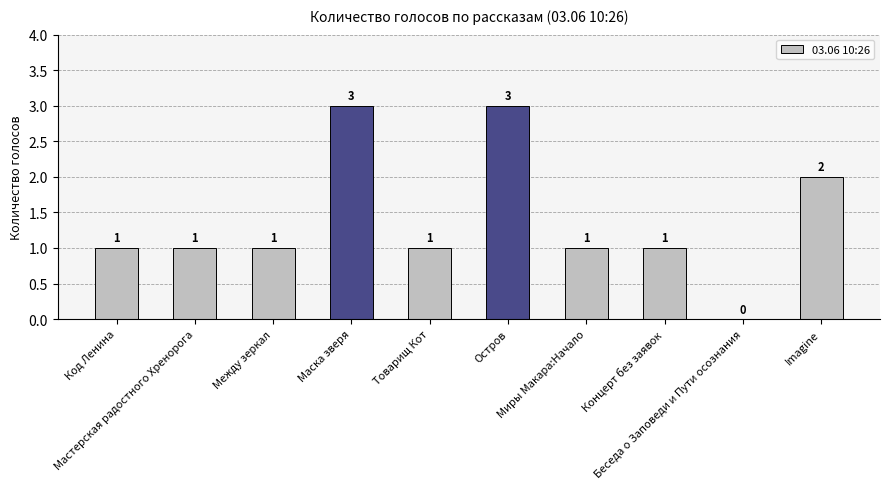

Reading left to right, extract all data points from this chart.

Код Ленина=1	Мастерская радостного Хренорога=1	Между зеркал=1	Маска зверя=3	Товарищ Кот=1	Остров=3	Миры Макара:Начало=1	Концерт без заявок=1	Беседа о Заповеди и Пути осознания=0	Imagine=2